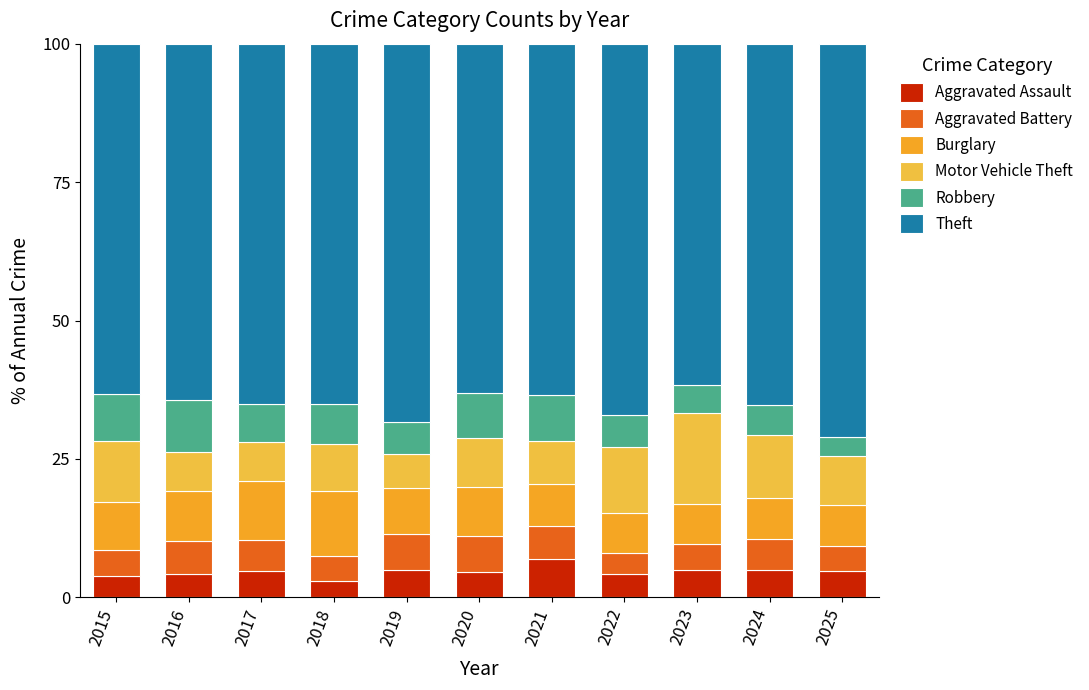

What is the average value of the Theft series?

65.2